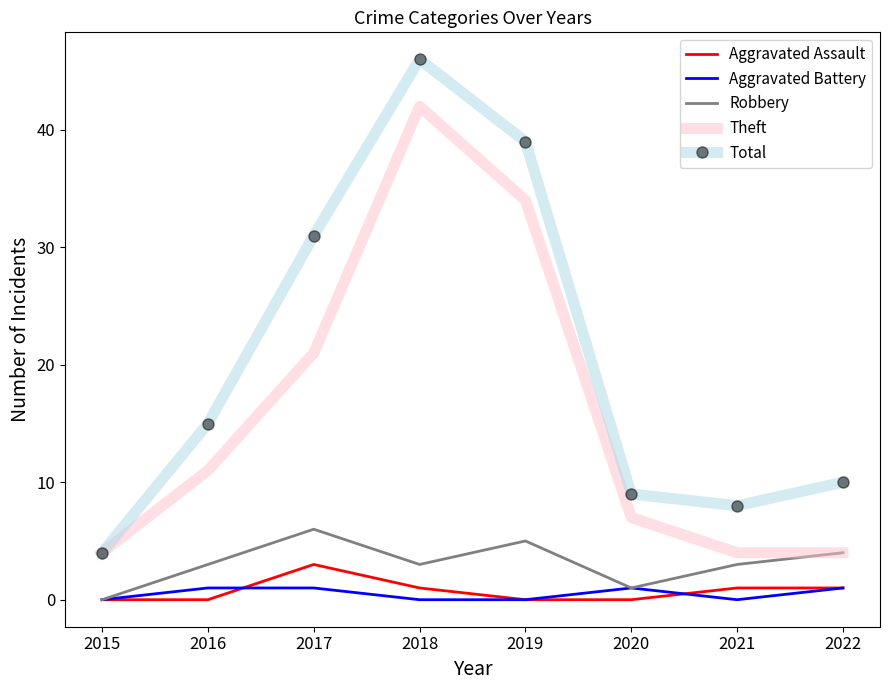

What is the maximum value for Aggravated Battery?

1